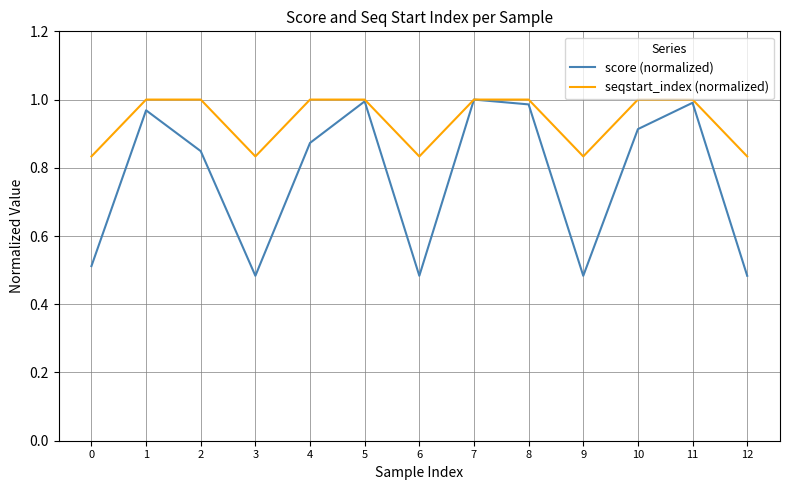

Is the value of score (normalized) at 1 greater than the value of seqstart_index (normalized) at 5?

No